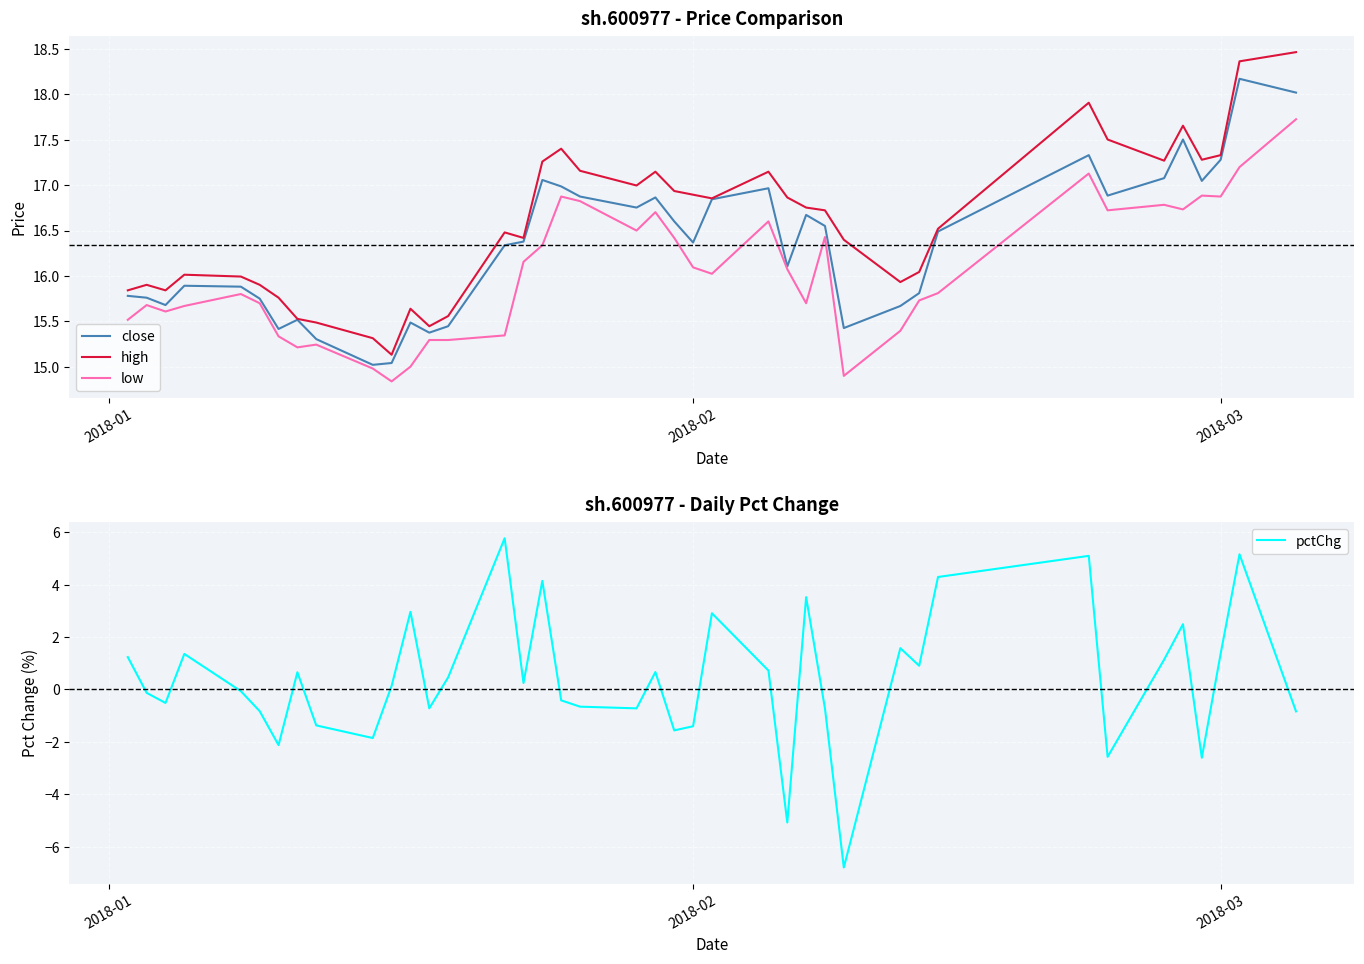

What is the maximum value for high?

18.5